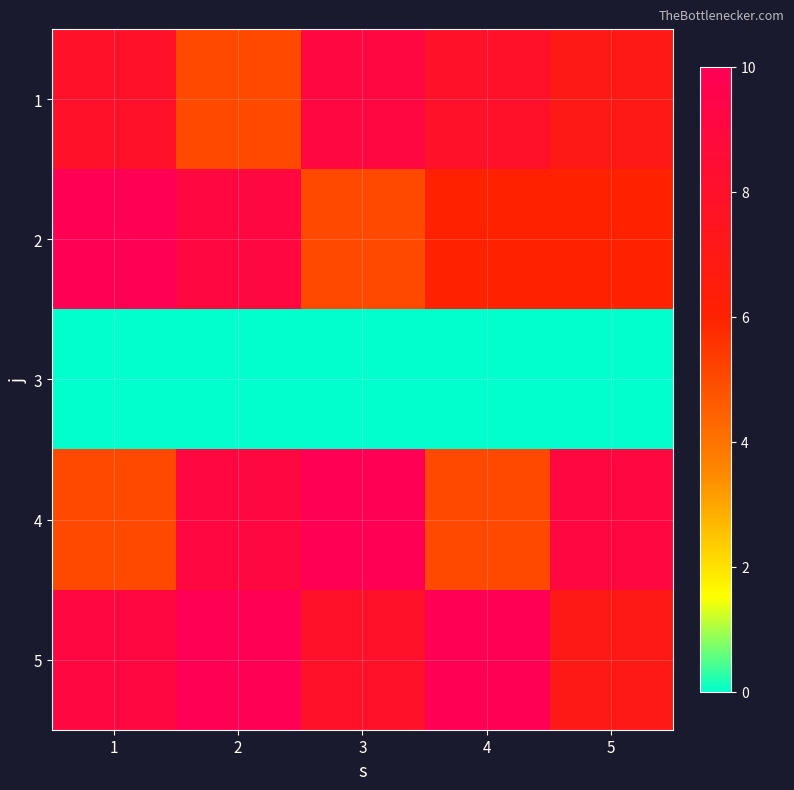

How many categories are shown in the chart?

5